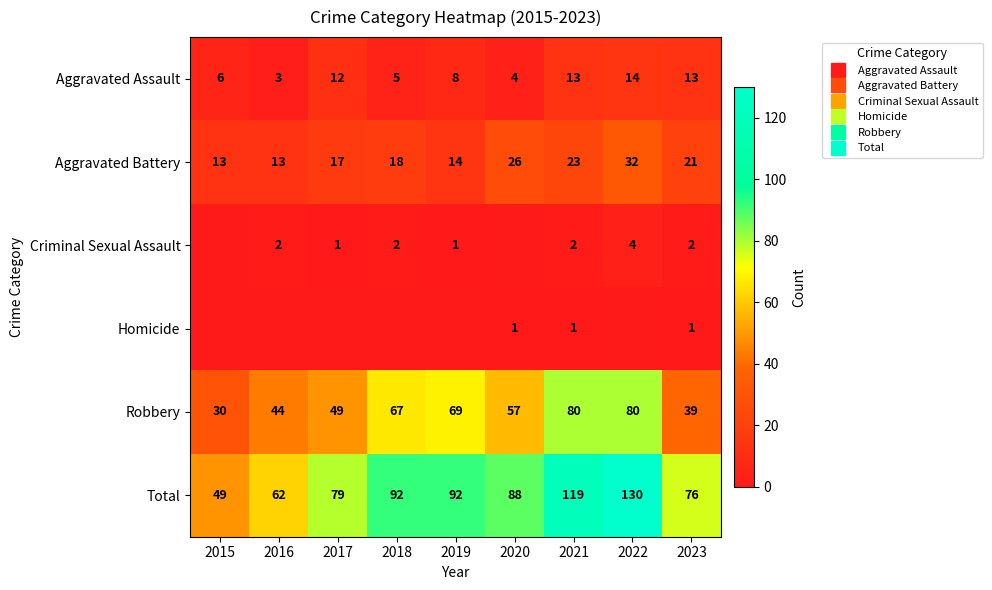

Which series has the largest total across all categories?

Total